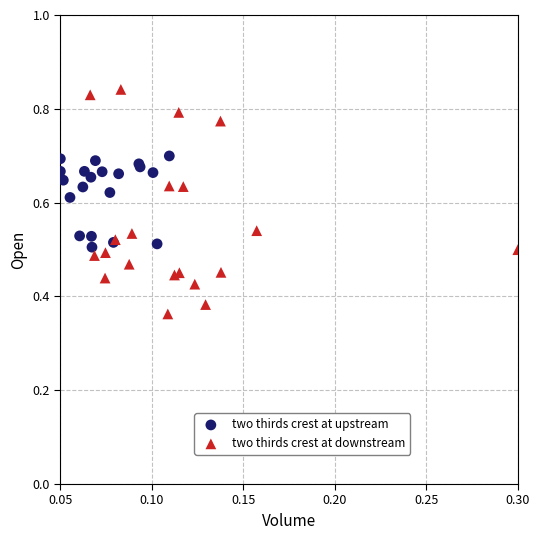

Which series has the widest spread of Y values?

two thirds crest at downstream